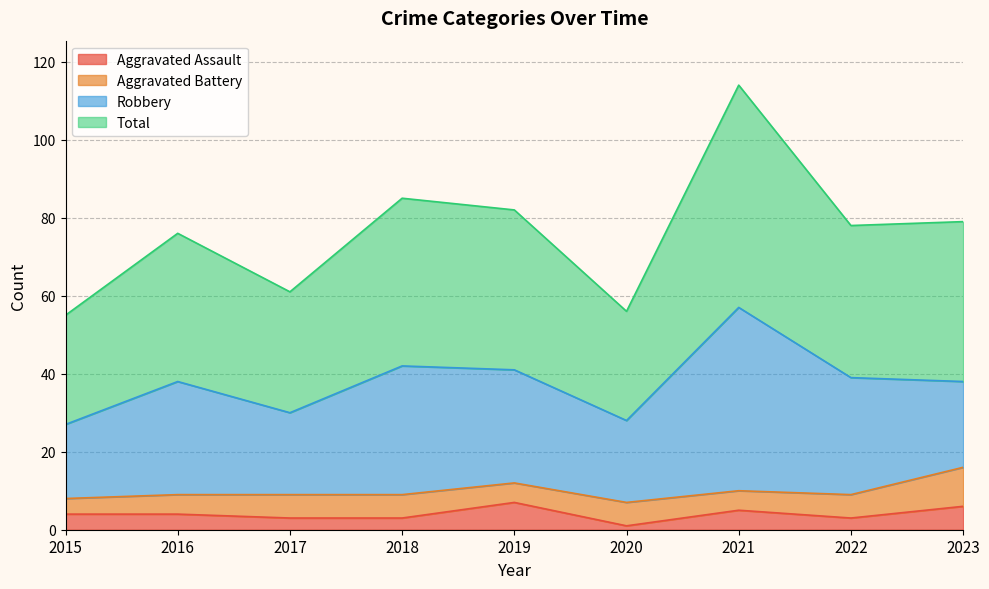

Read the Aggravated Assault value at 2018.

3